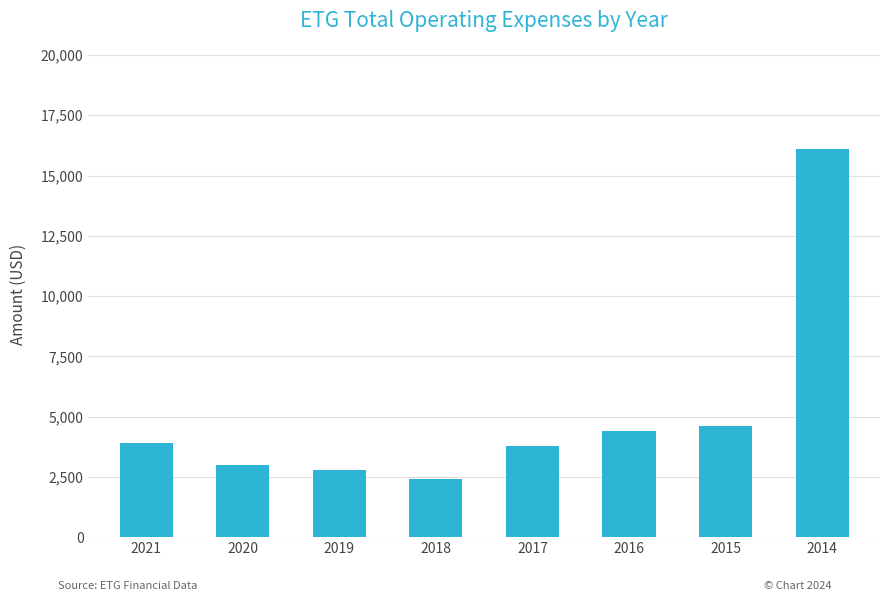

How many data points does each series have?

8